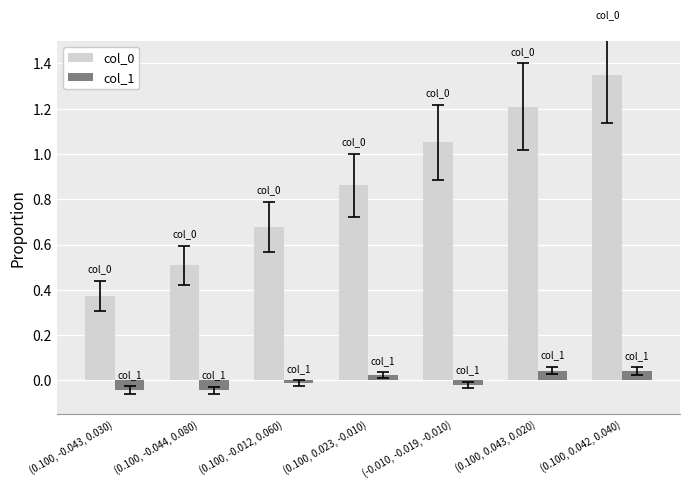

Rank the categories by col_0 value from lowest to highest.

(0.100, -0.043, 0.030), (0.100, -0.044, 0.080), (0.100, -0.012, 0.060), (0.100, 0.023, -0.010), (-0.010, -0.019, -0.010), (0.100, 0.043, 0.020), (0.100, 0.042, 0.040)